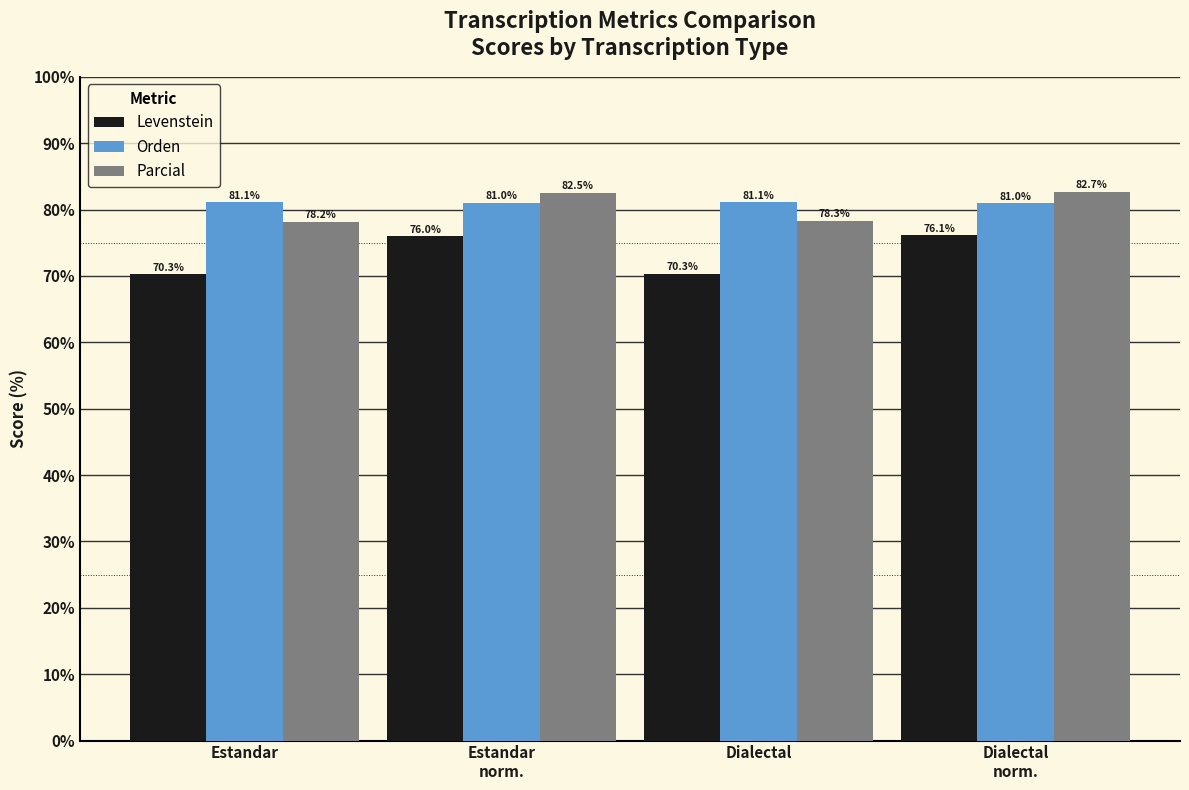

What is the label of the 1st bar from the left?

Estandar